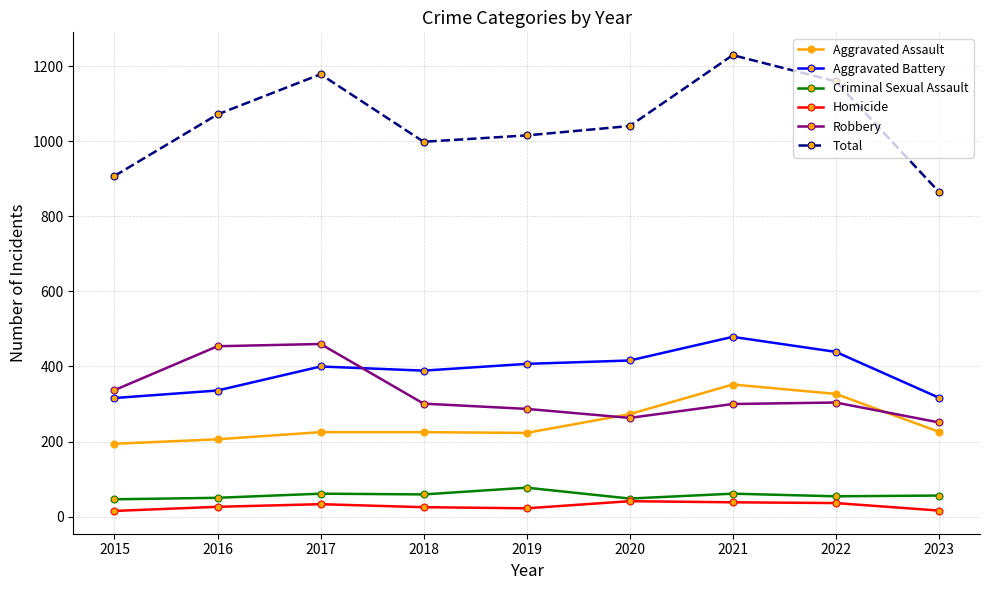

Which label corresponds to the largest value in the chart?

2021